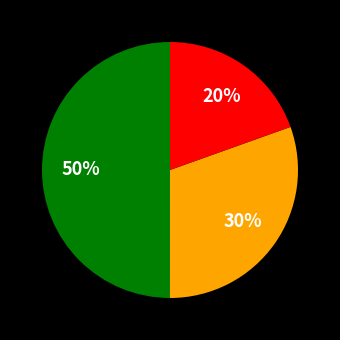

To the nearest percent, what is the difference between the largest and smallest slice percentages?

30%